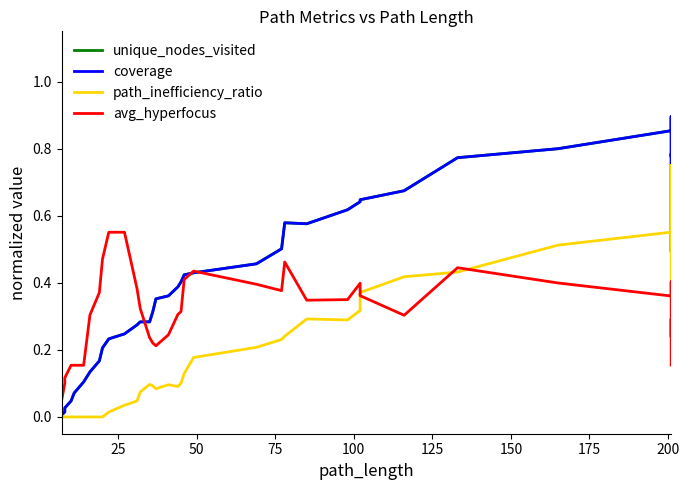

Reading left to right, transcribe all the data shown in this chart.

unique_nodes_visited: 0.0	0.0	0.0	0.0	0.1	0.1	0.1	0.2	0.2	0.2	0.2	0.3	0.3	0.3	0.3	0.4	0.4	0.4	0.4	0.4	0.4	0.5	0.5	0.6	0.6	0.6	0.6	0.6	0.7	0.8	0.8	0.9	0.9	0.8	0.8	0.8	0.8	0.8	0.7	0.5
coverage: 0.0	0.0	0.0	0.0	0.1	0.1	0.1	0.2	0.2	0.2	0.2	0.3	0.3	0.3	0.3	0.4	0.4	0.4	0.4	0.4	0.4	0.5	0.5	0.6	0.6	0.6	0.6	0.6	0.7	0.8	0.8	0.9	0.9	0.8	0.8	0.8	0.8	0.8	0.7	0.5
path_inefficiency_ratio: 0.0	0.0	0.0	0.0	0.0	0.0	0.0	0.0	0.0	0.0	0.0	0.0	0.1	0.1	0.1	0.1	0.1	0.1	0.1	0.1	0.2	0.2	0.2	0.2	0.3	0.3	0.3	0.4	0.4	0.4	0.5	0.6	0.6	0.7	0.7	0.7	0.8	0.7	0.5	0.4
avg_hyperfocus: 0.1	0.1	0.1	0.2	0.2	0.2	0.3	0.4	0.5	0.6	0.6	0.4	0.3	0.2	0.2	0.2	0.2	0.3	0.3	0.4	0.4	0.4	0.4	0.5	0.3	0.3	0.4	0.4	0.3	0.4	0.4	0.4	0.4	0.4	0.2	0.3	0.3	0.3	0.2	0.2